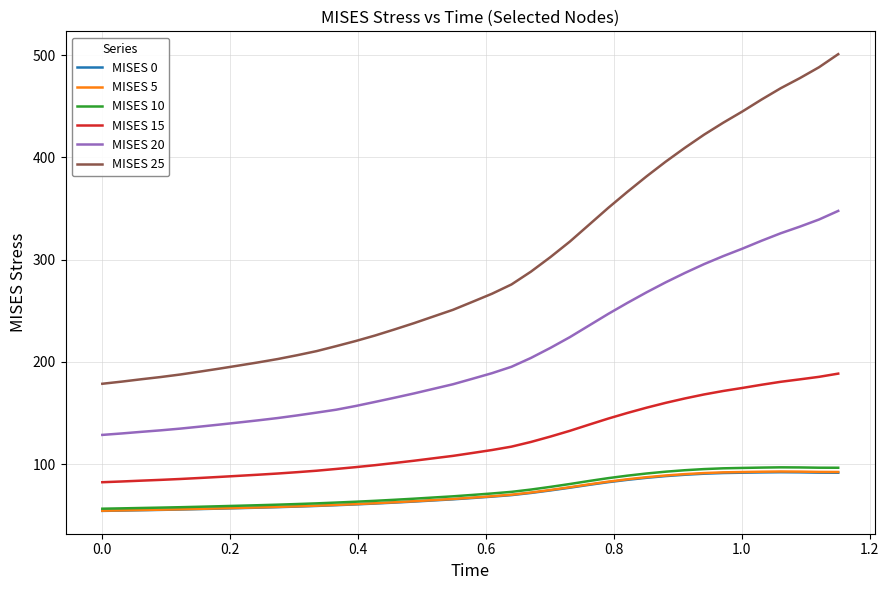

Which series has the largest range (max minus min)?

MISES 25